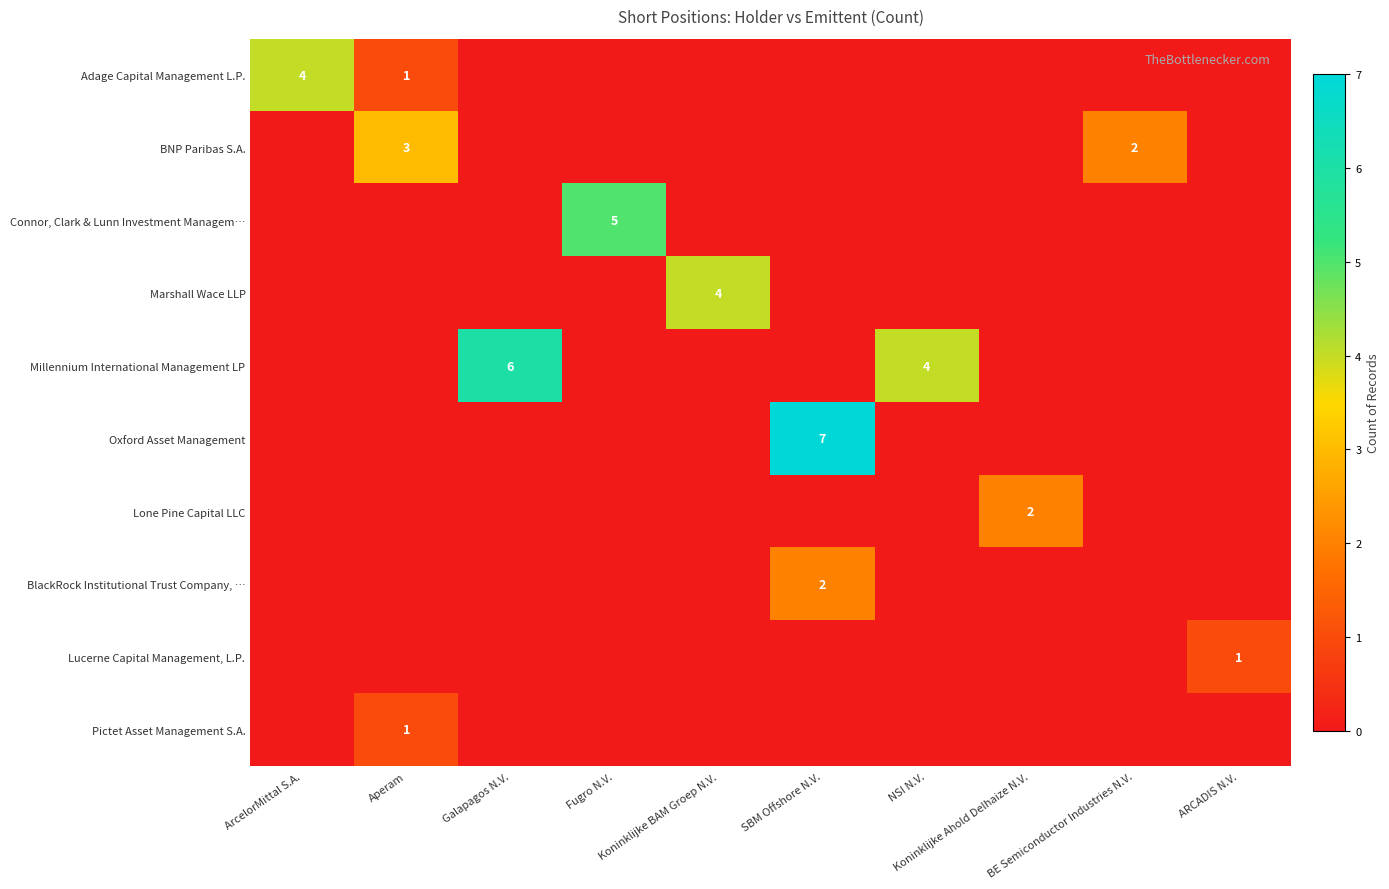

At which category is the sum across all series the highest?

SBM Offshore N.V.